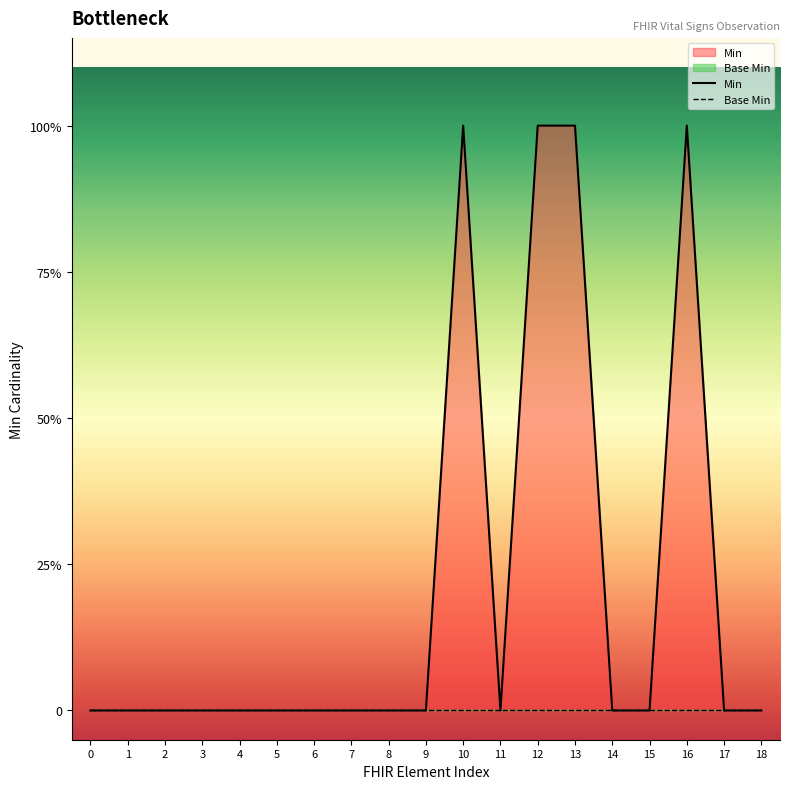

At which category does Min reach its first local valley?

11